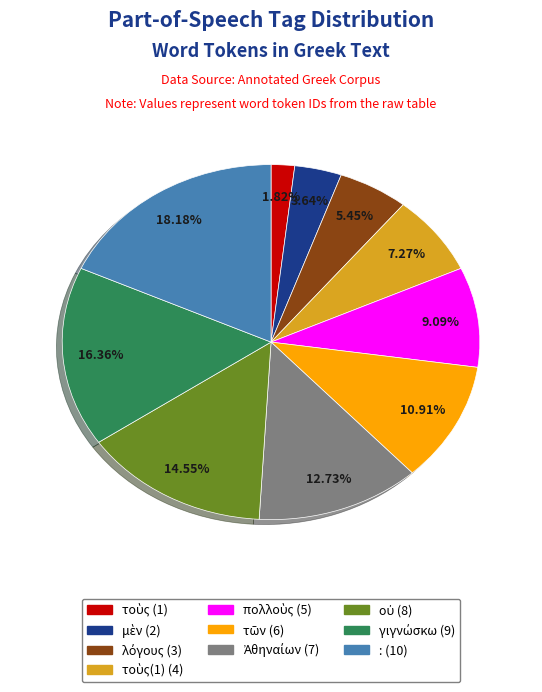

Is there any slice that represents more than half of the pie?

No